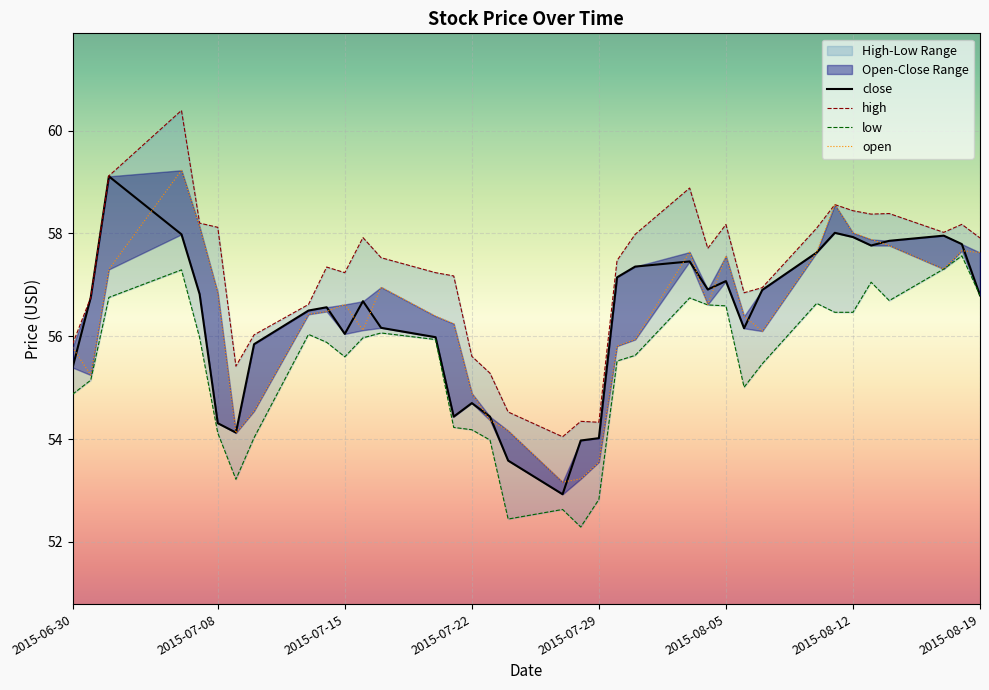

True or false: low and open cross at least once.

False